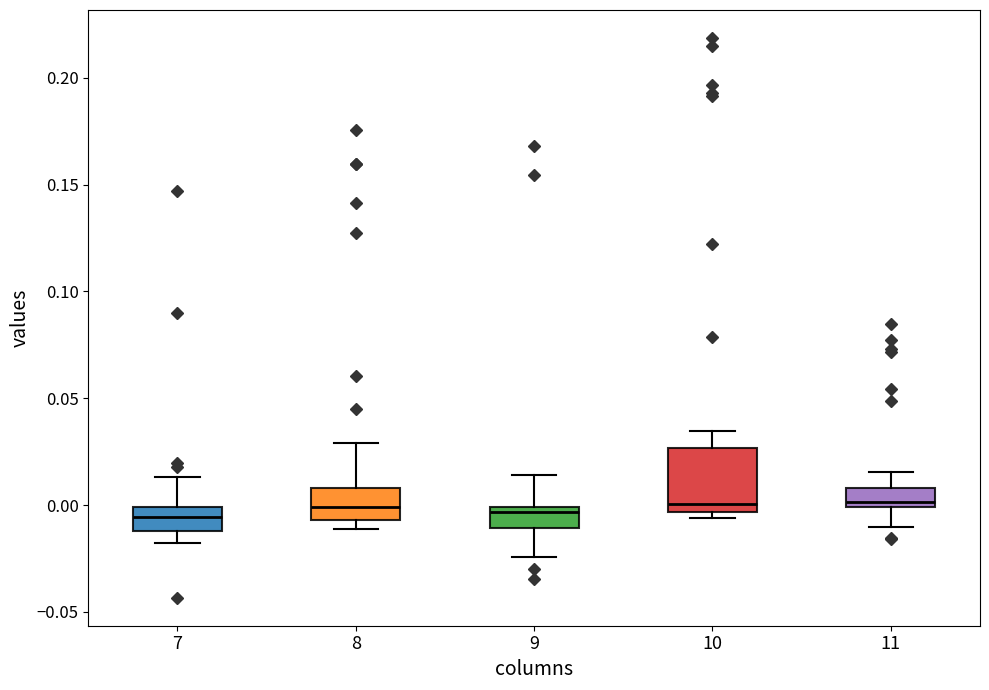

Reading left to right, read every box against the y-axis: the position of its median line, the range the box covers, and the ends of its whiskers. The values are not printed on the chart, so give them approximately, as read against the axis.

7: median -0.005, box -0.010 to 0.000, whiskers -0.020 to 0.015
8: median 0.000, box -0.005 to 0.010, whiskers -0.010 to 0.030
9: median -0.005, box -0.010 to 0.000, whiskers -0.025 to 0.015
10: median 0.000, box -0.005 to 0.025, whiskers -0.005 (just below the box's lower edge) to 0.035
11: median 0.000 (just above the box's lower edge), box 0.000 to 0.010, whiskers -0.010 to 0.015